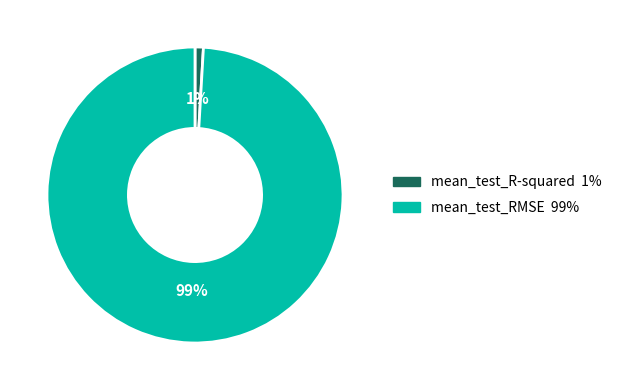

What percentage is the mean_test_RMSE slice, to the nearest percent?

99%